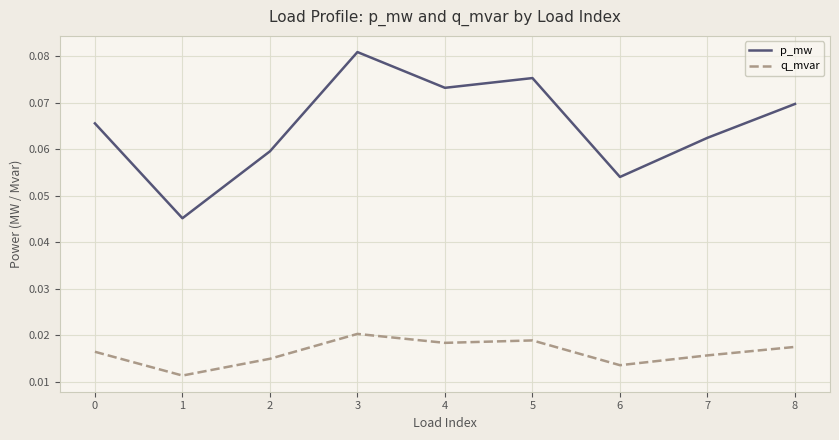

How many p_mw values are between 0 and 1?

9